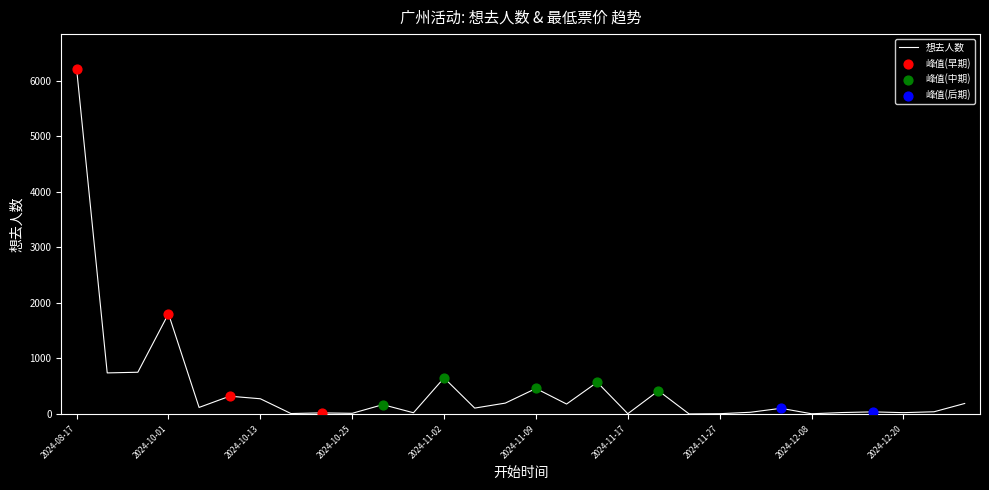

What is the maximum value shown in the chart?

6214